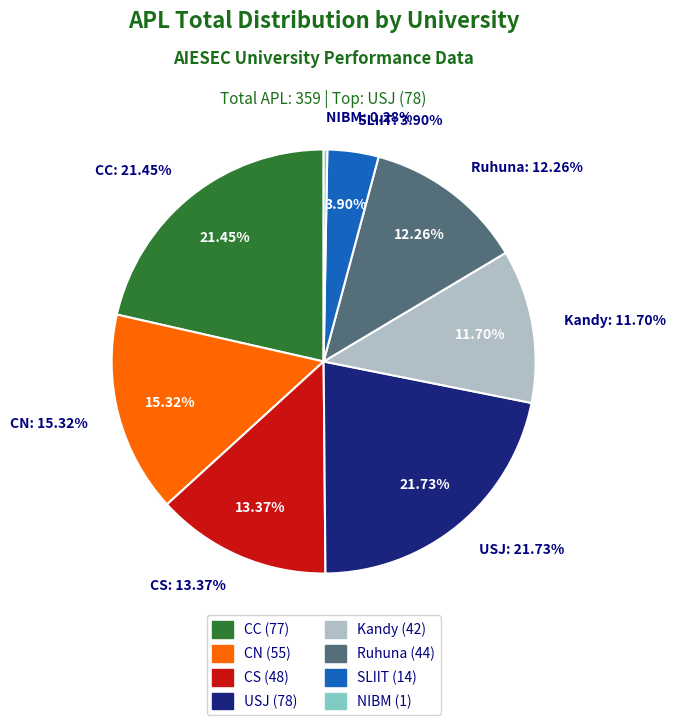

What is the largest slice in the pie chart?

USJ